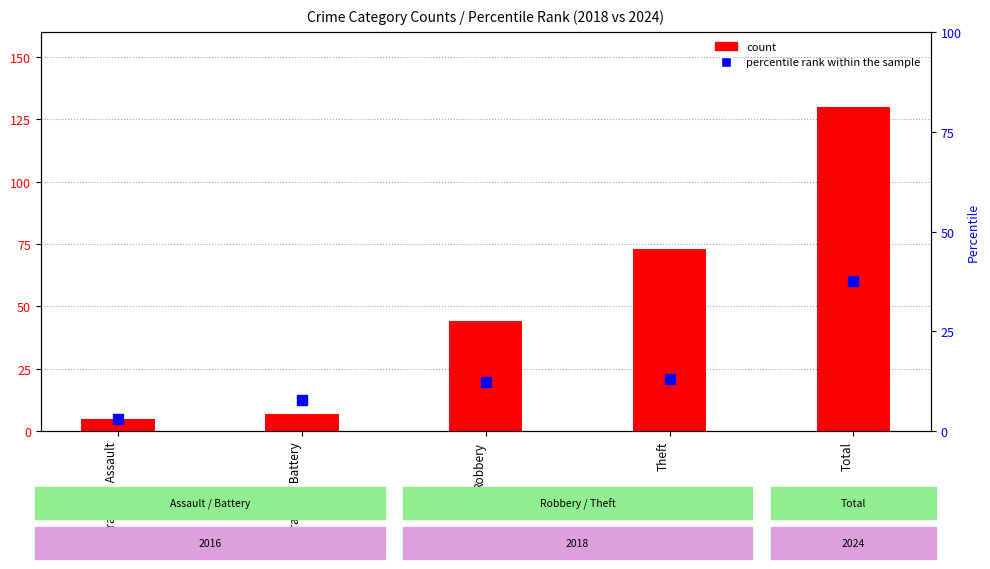

What are all the series names shown in the legend?

count, percentile rank within the sample